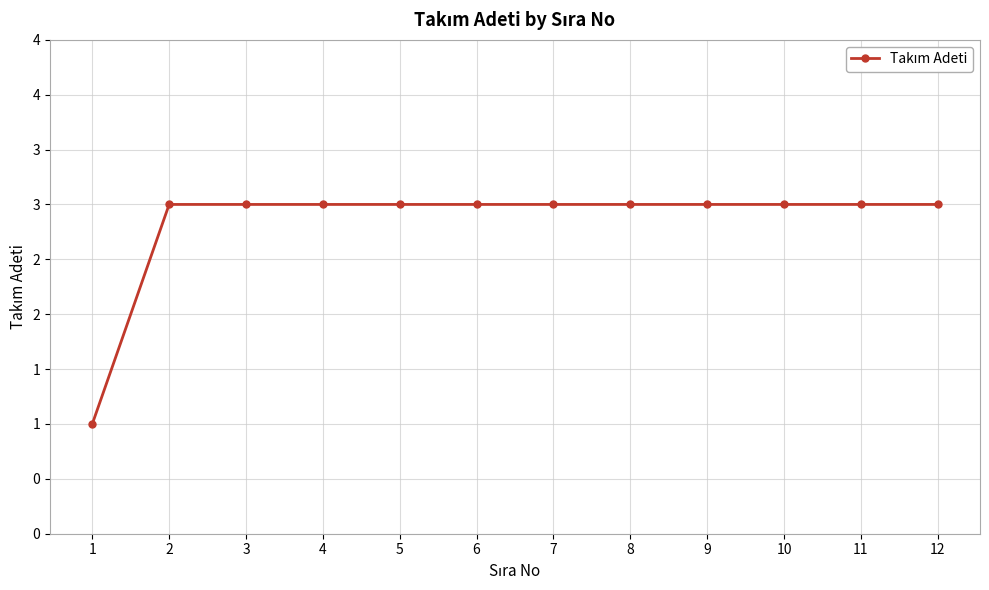

Is it true that the value at 3 is 2?

False